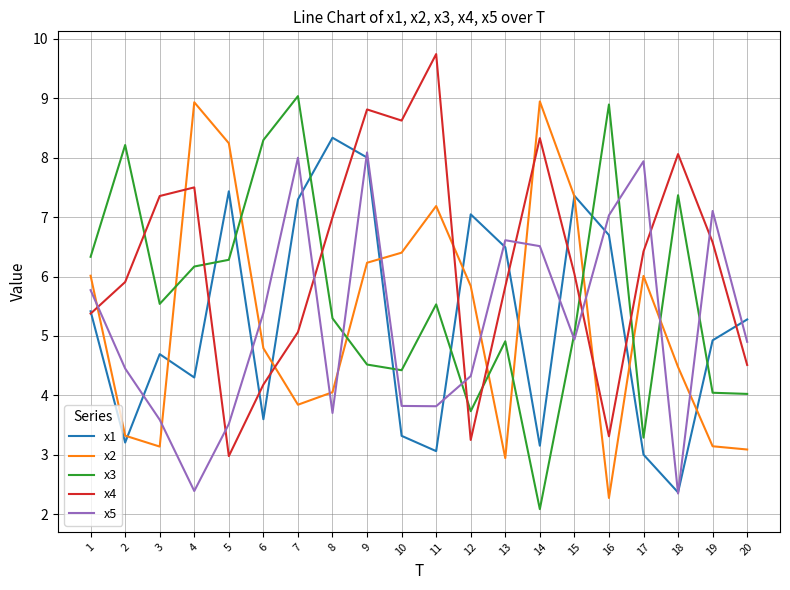

At which label does x4 reach its minimum?

5